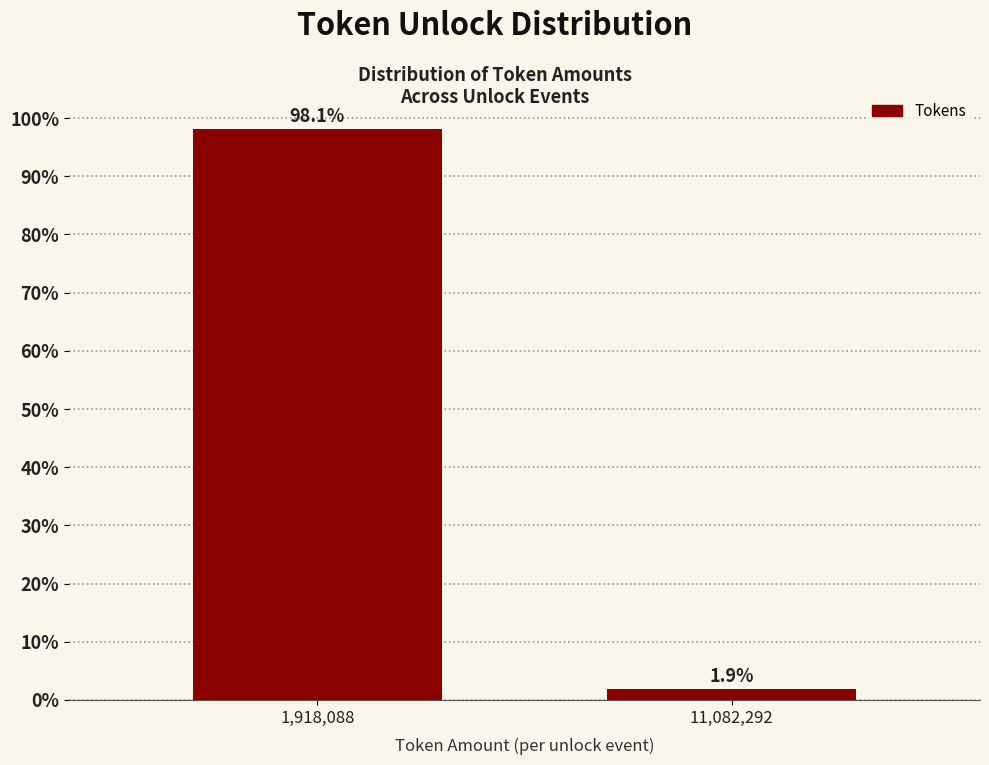

Reading right to left, transcribe all the data shown in this chart.

1.9	98.1